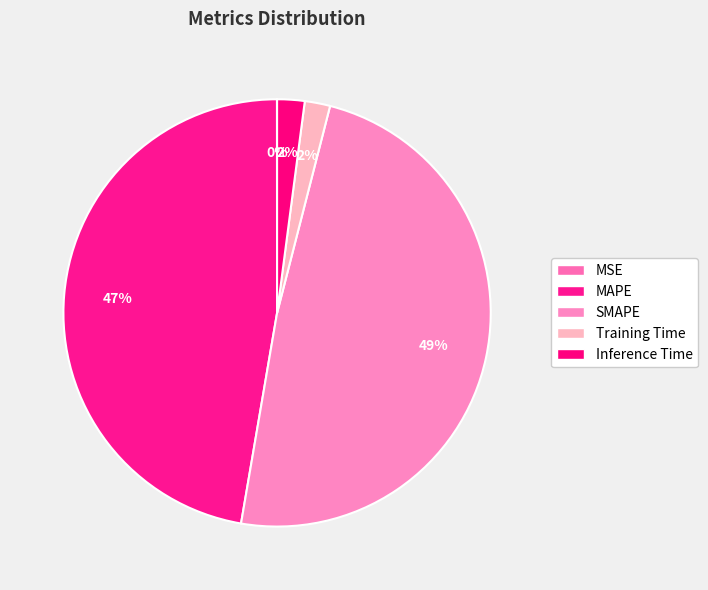

Combined, do SMAPE and Training Time account for over 50%?

Yes